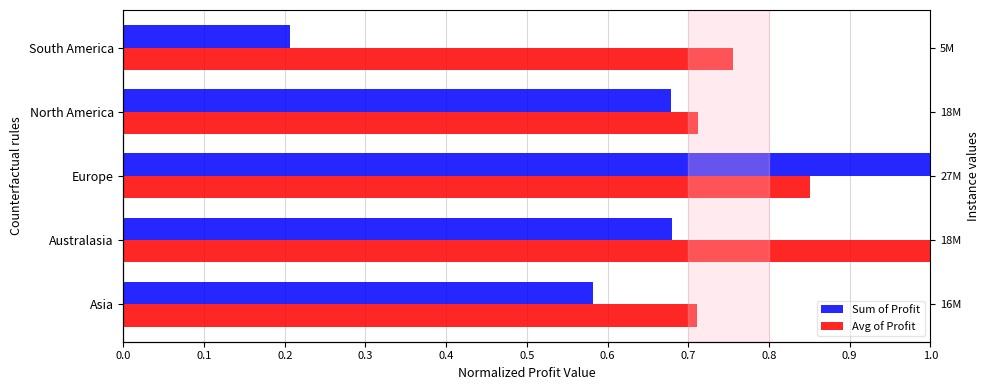

What is the value of the Avg of Profit bar at the 3rd from the left?

0.9